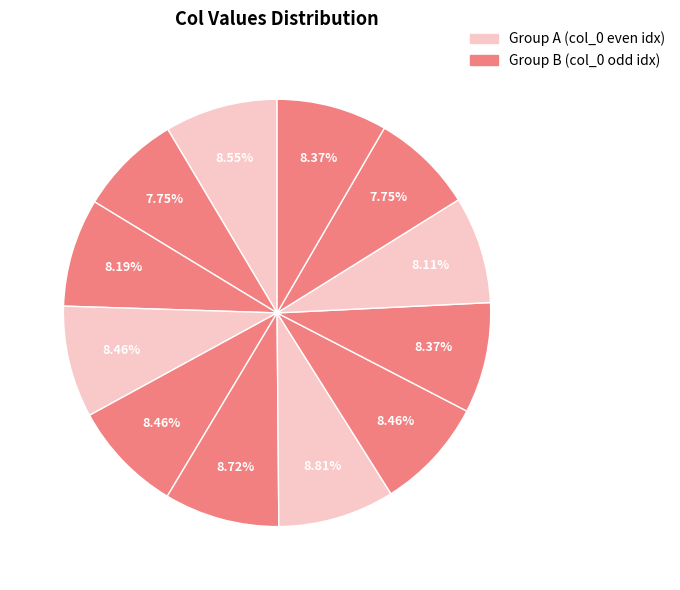

How many slices are in this pie chart?

12